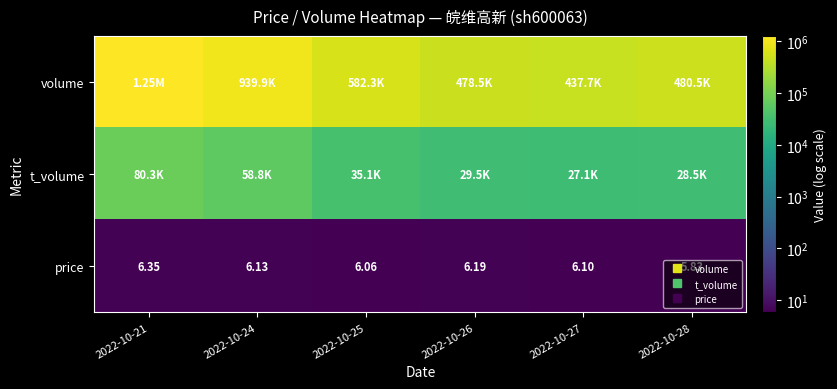

Which series changed the most between 2022-10-25 and 2022-10-27?

volume